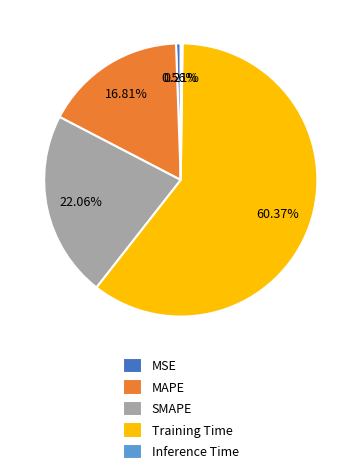

The MAPE slice represents 17% of the pie. True or false?

True